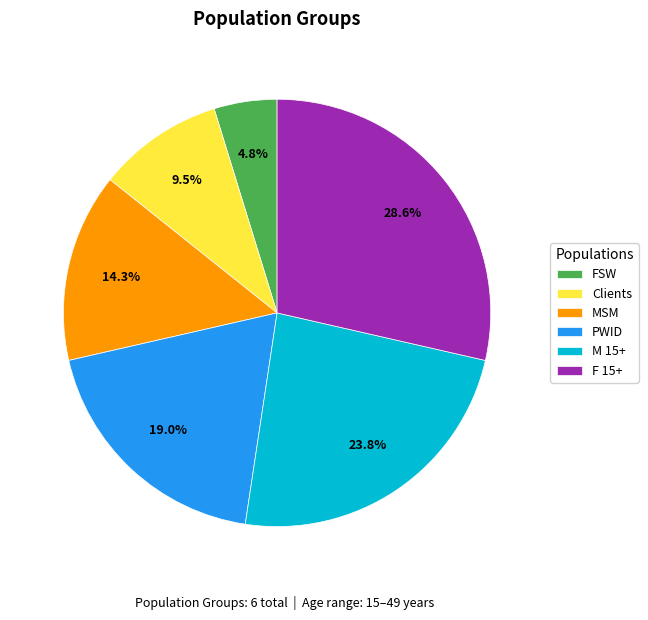

To the nearest percent, what is the average slice percentage?

17%